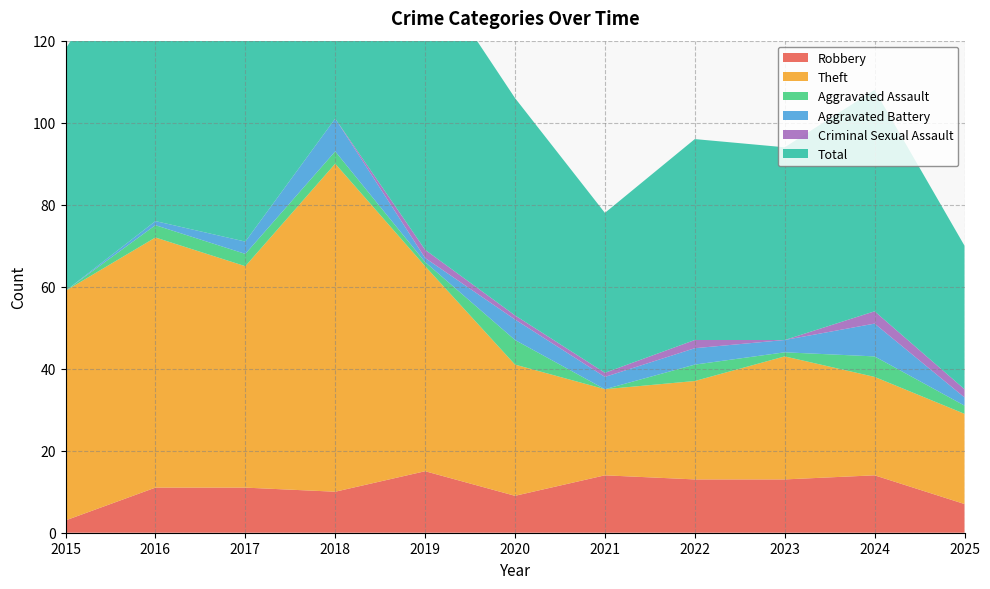

Where does the Total series first go above 54?

2015